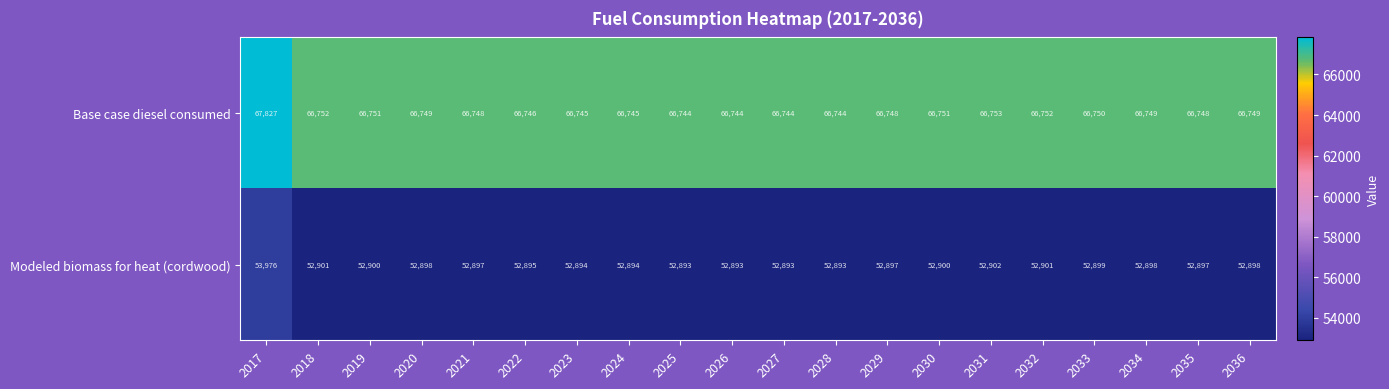

What value does the Modeled biomass for heat (cordwood) series have at 2035, to the nearest 10?

52900